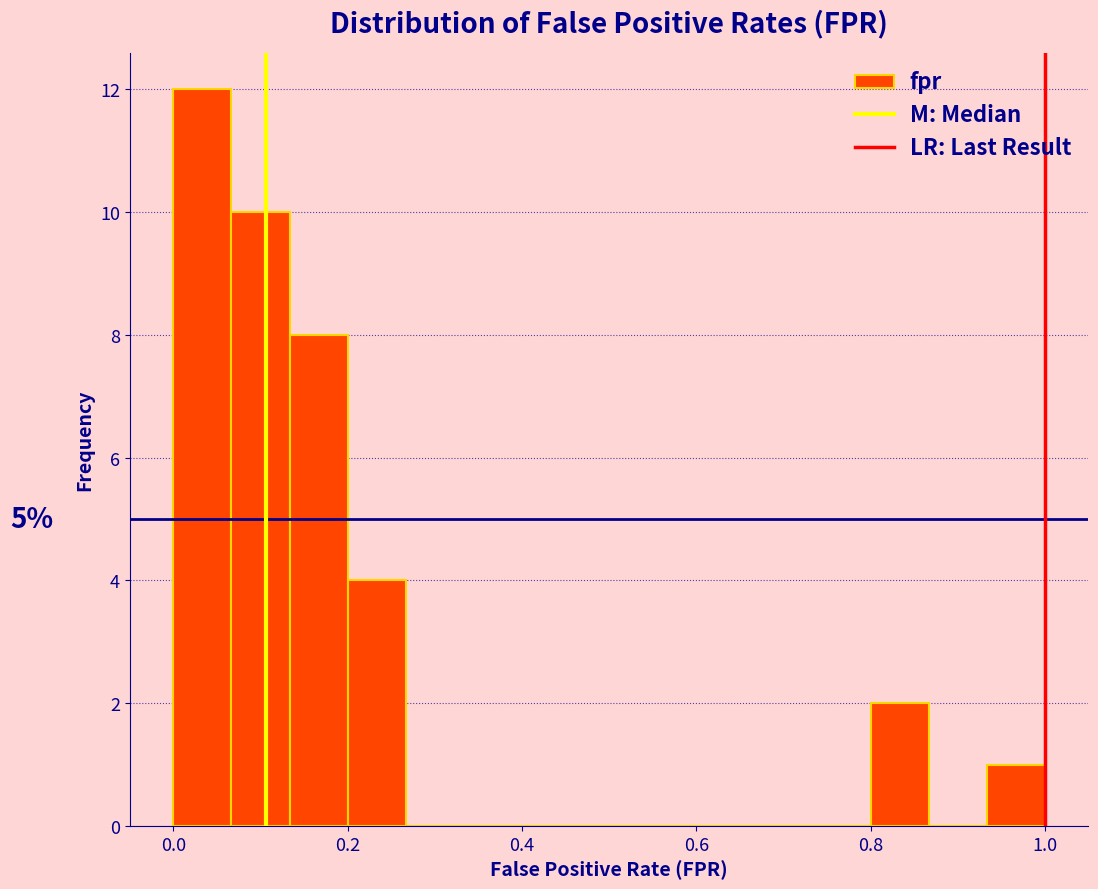

Around what value on the x-axis is the tallest bar? Give the approximate position of its centre, as read against the axis.

0.04